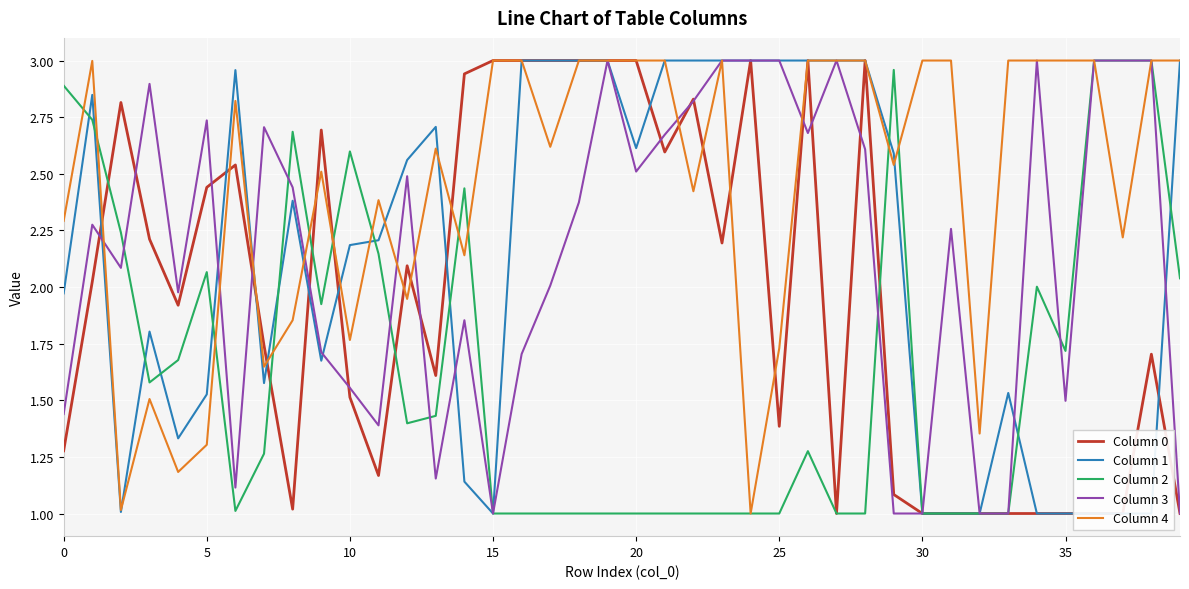

How many interior local valleys does the Column 3 series have?

9